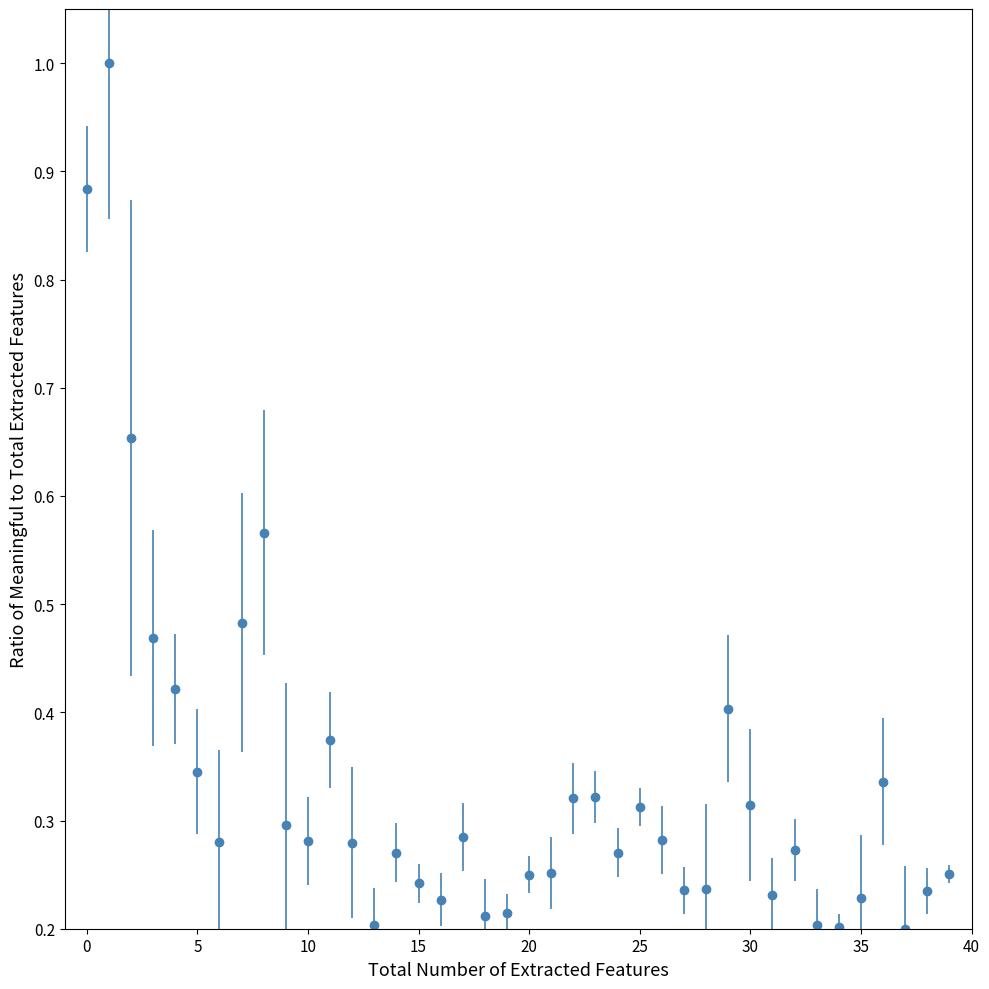

True or false: there are more than 1 points higher than both neighbors.

True